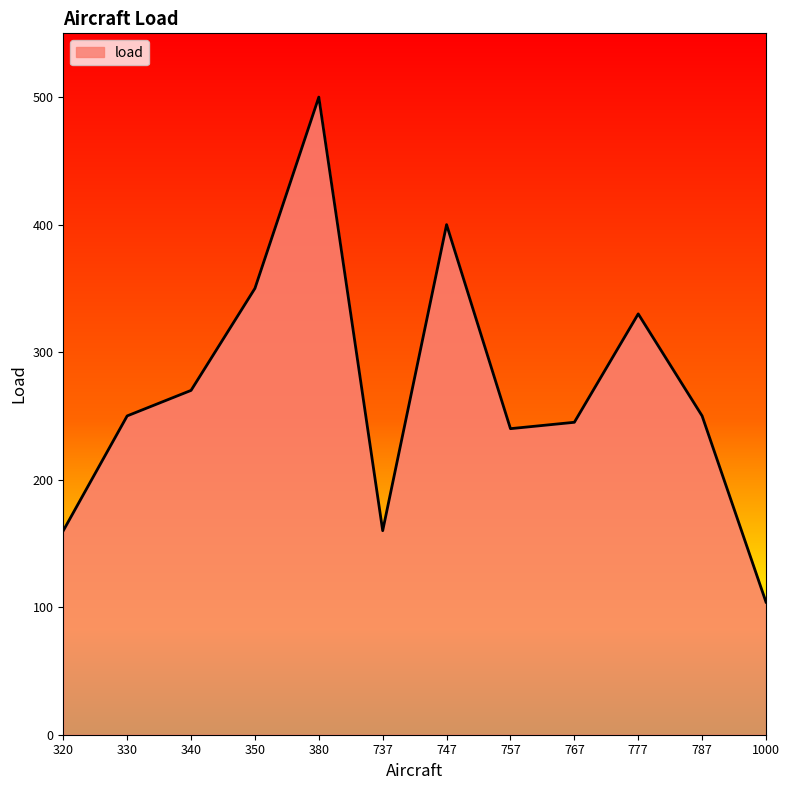

Is it true that the value at 787 is 370?

False